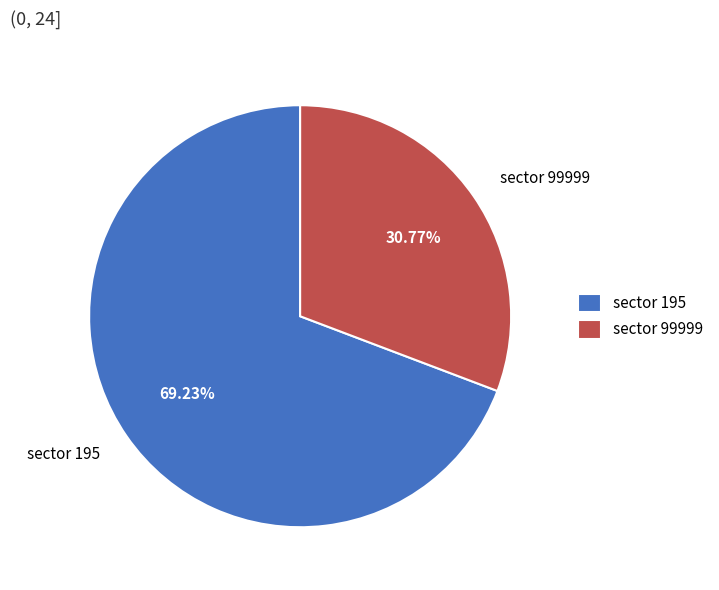

Combined, what portion of the pie is sector 195 and sector 99999?

100.0%